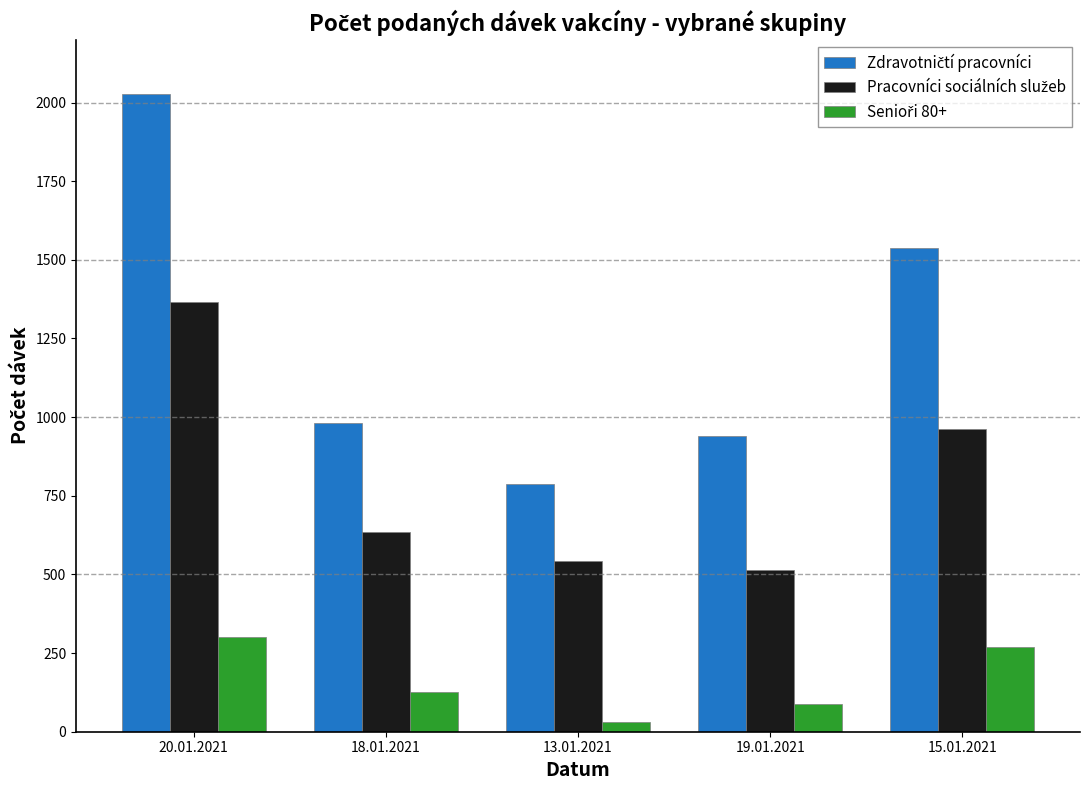

What is the maximum value shown in the chart?

2028